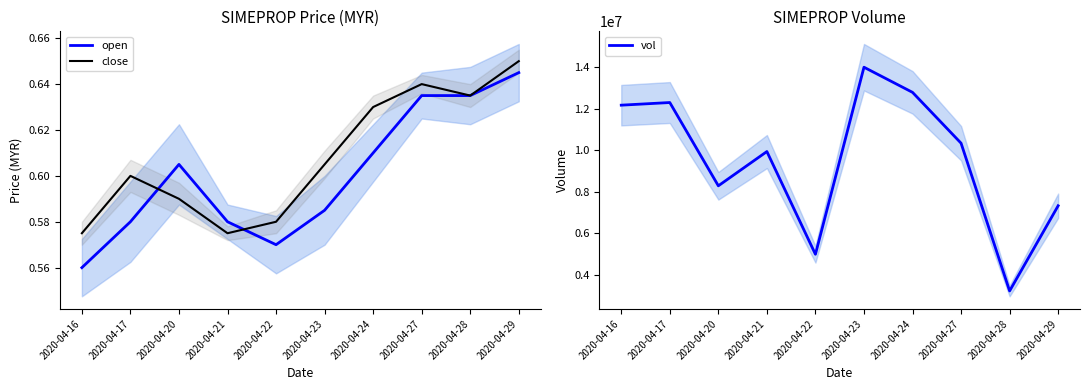

Is the value of close at 2020-04-24 greater than the value of vol at 2020-04-22?

No